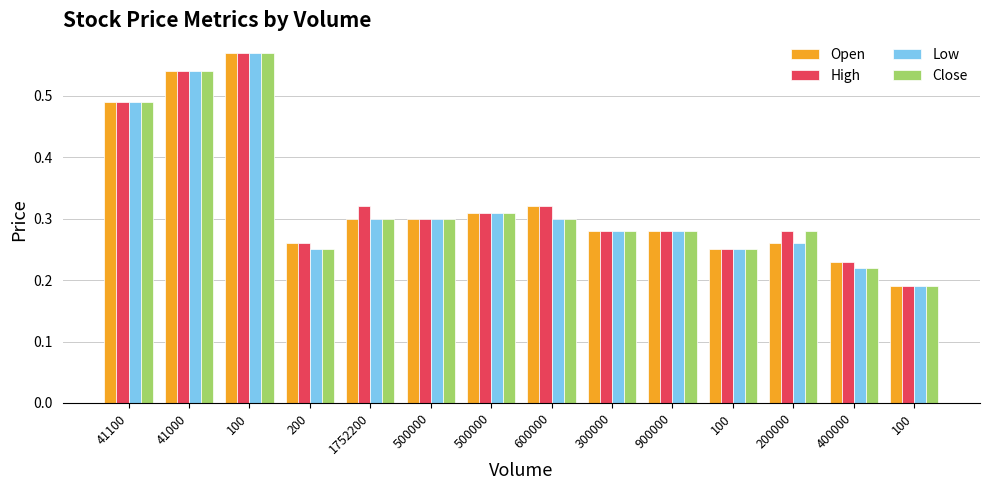

Which series has the largest total across all categories?

High